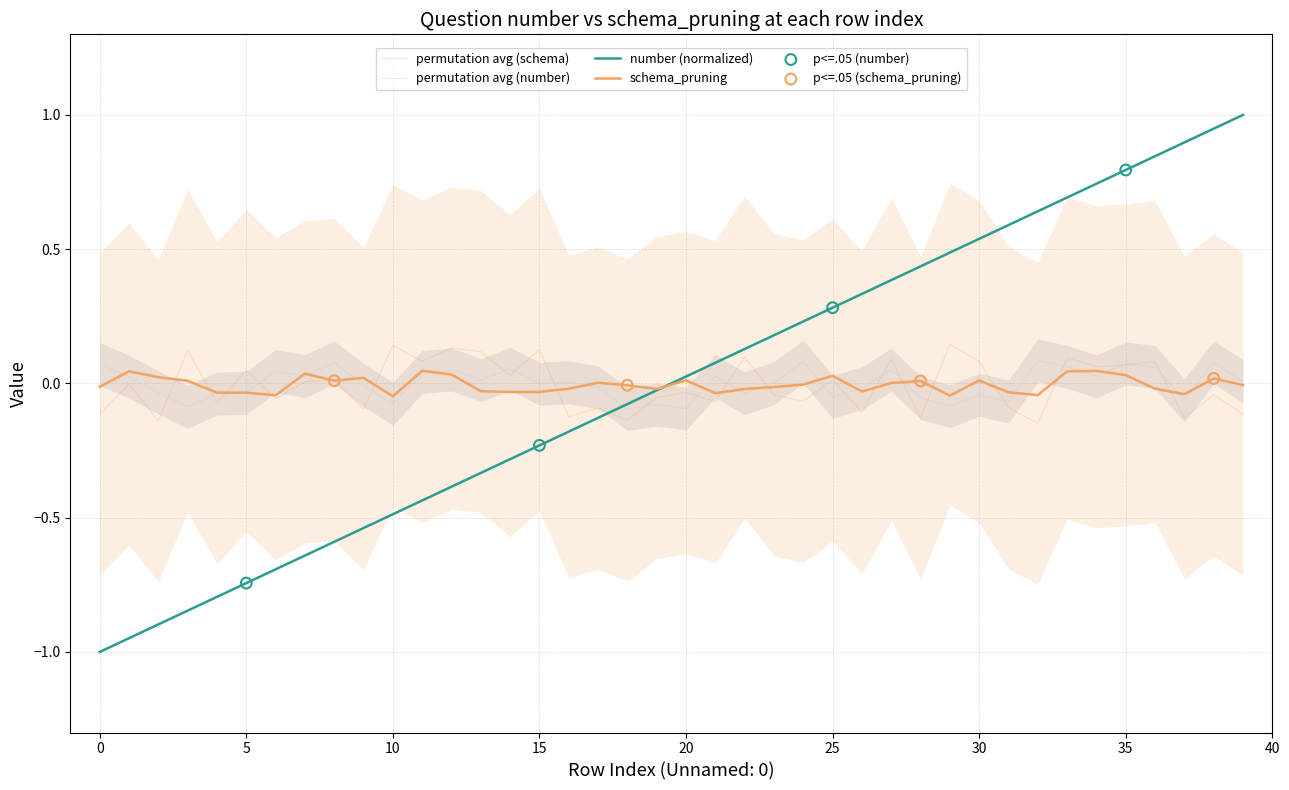

Which has a higher value, 32 or 4?

32